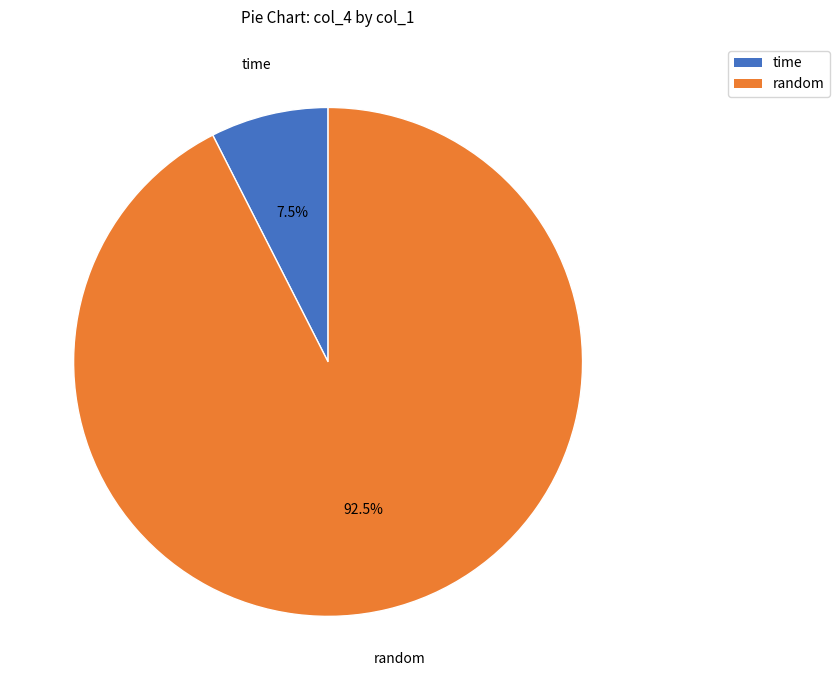

Which category has the biggest portion of the pie?

random